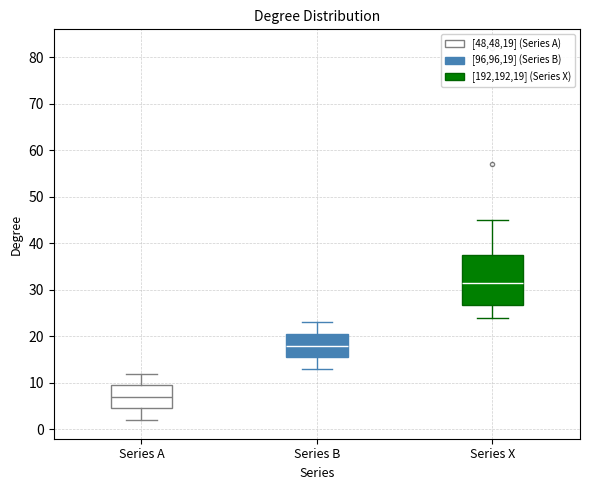

Reading left to right, read every box against the y-axis: the position of its median line, the range the box covers, and the ends of its whiskers. The values are not printed on the chart, so give them approximately, as read against the axis.

Series A: median 7, box 5 to 10, whiskers 2 to 12
Series B: median 18, box 16 to 21, whiskers 13 to 23
Series X: median 32, box 27 to 38, whiskers 24 to 45